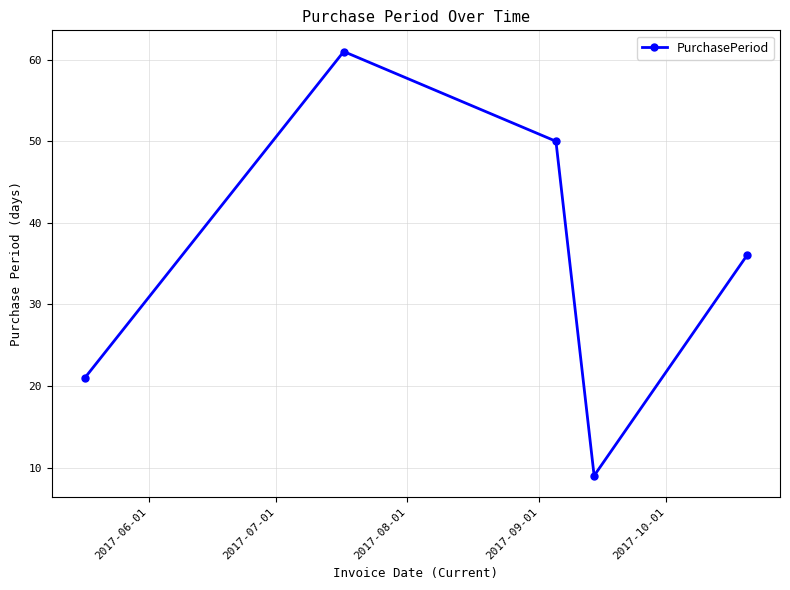

How many interior local peaks (higher than both neighbors) does the data have?

1